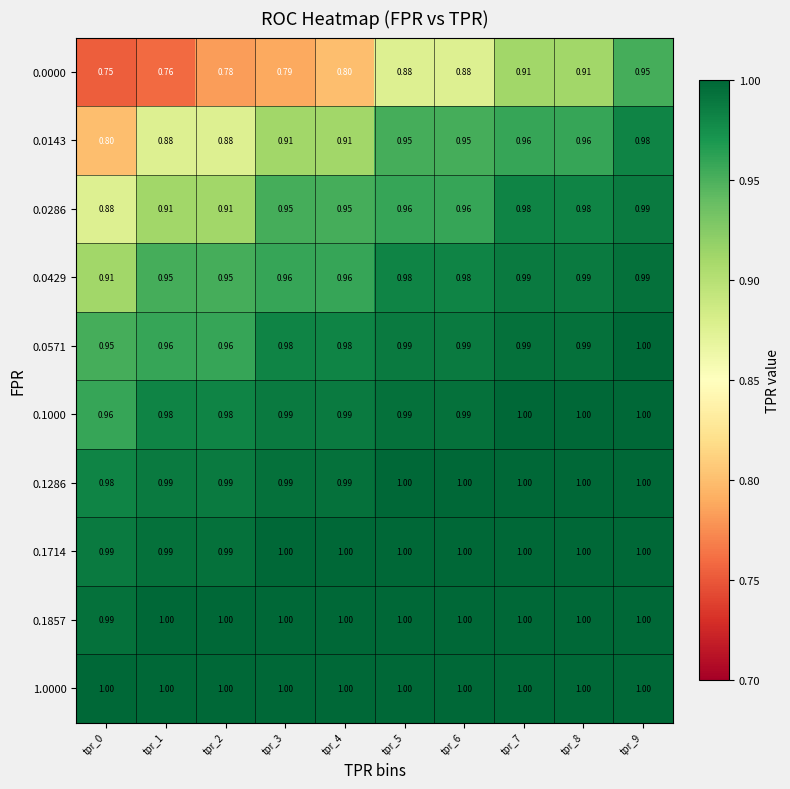

Is the value of 0.0571 at tpr_6 greater than the value of 0.1714 at tpr_5?

No